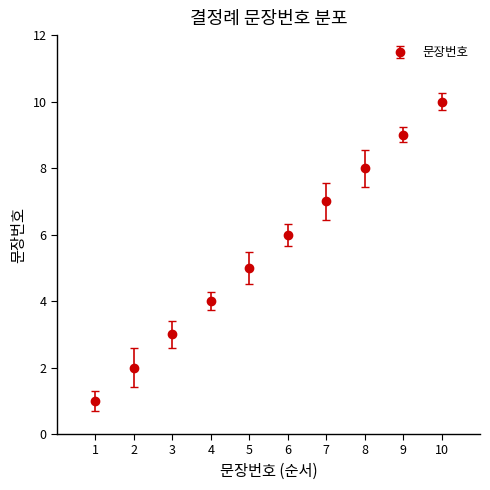

How many series are shown in this chart?

1